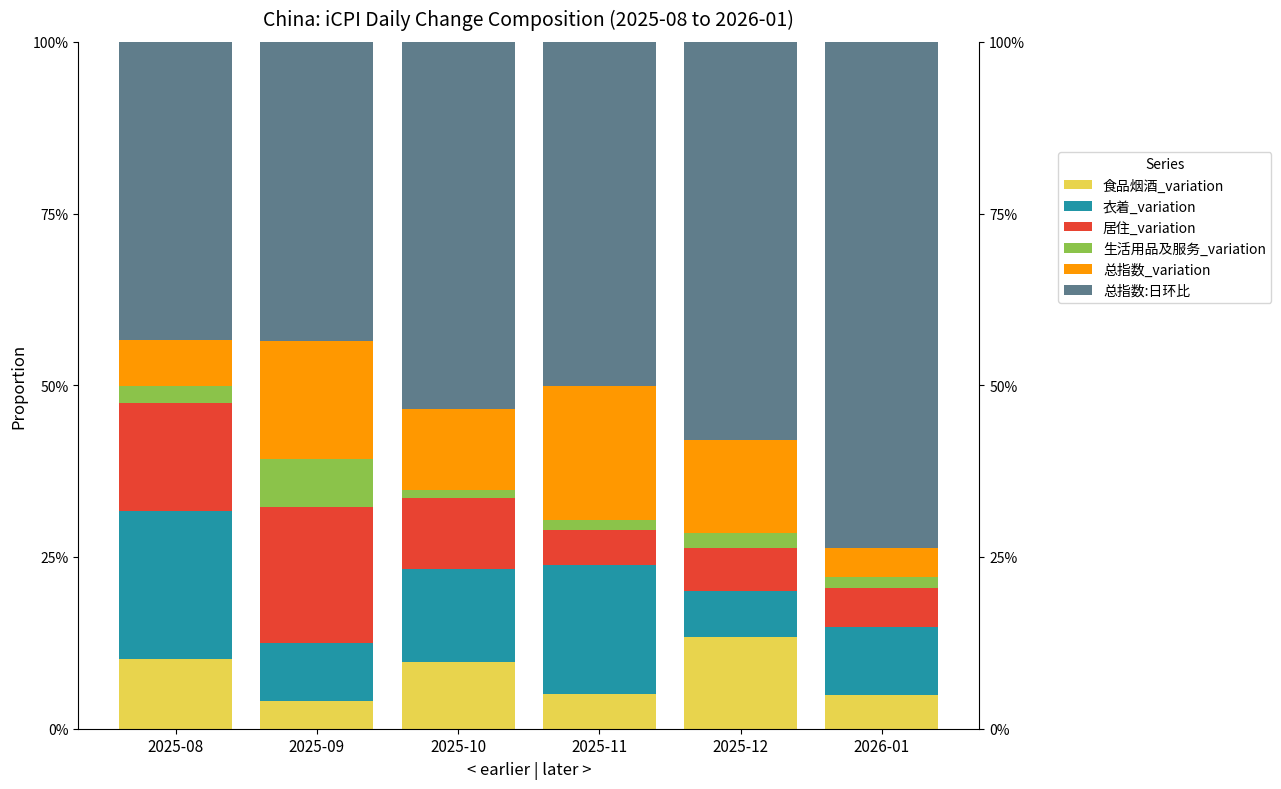

At which category is the sum across all series the highest?

2025-08